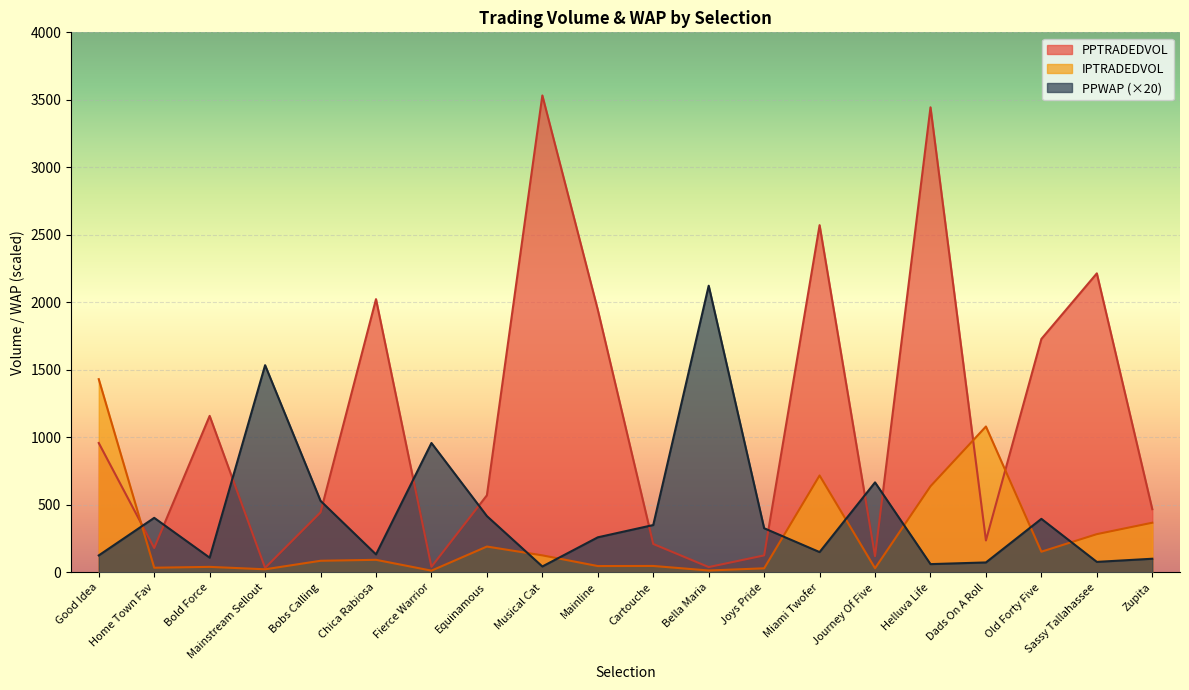

Which label corresponds to the smallest value in the chart?

Fierce Warrior